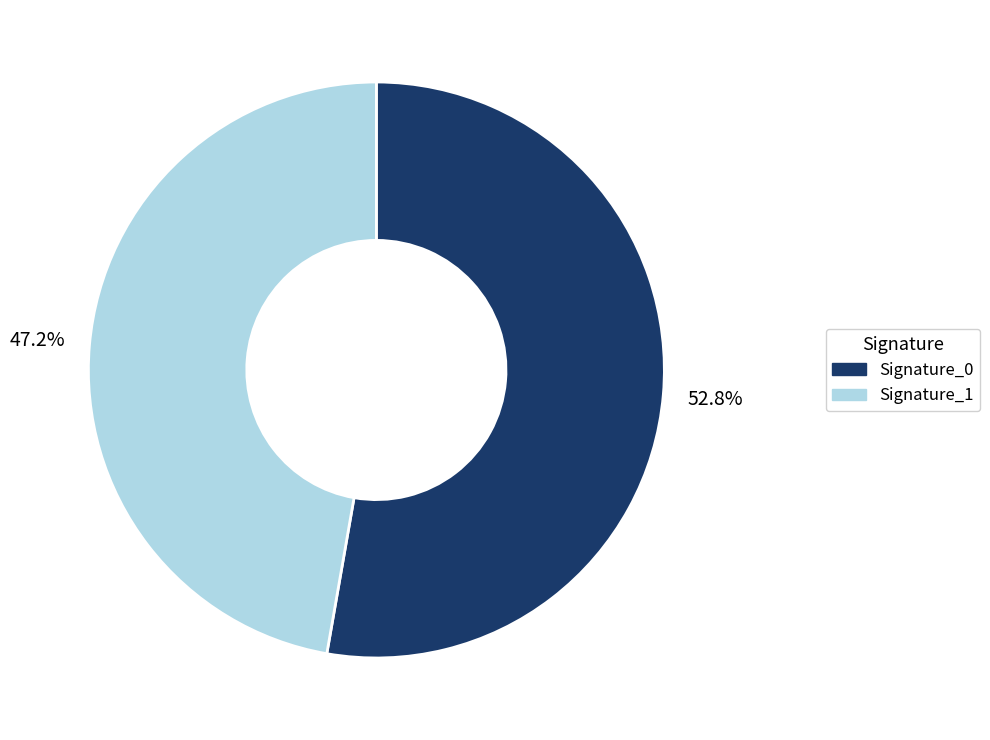

What percentage is NOT represented by Signature_0?

47.2%